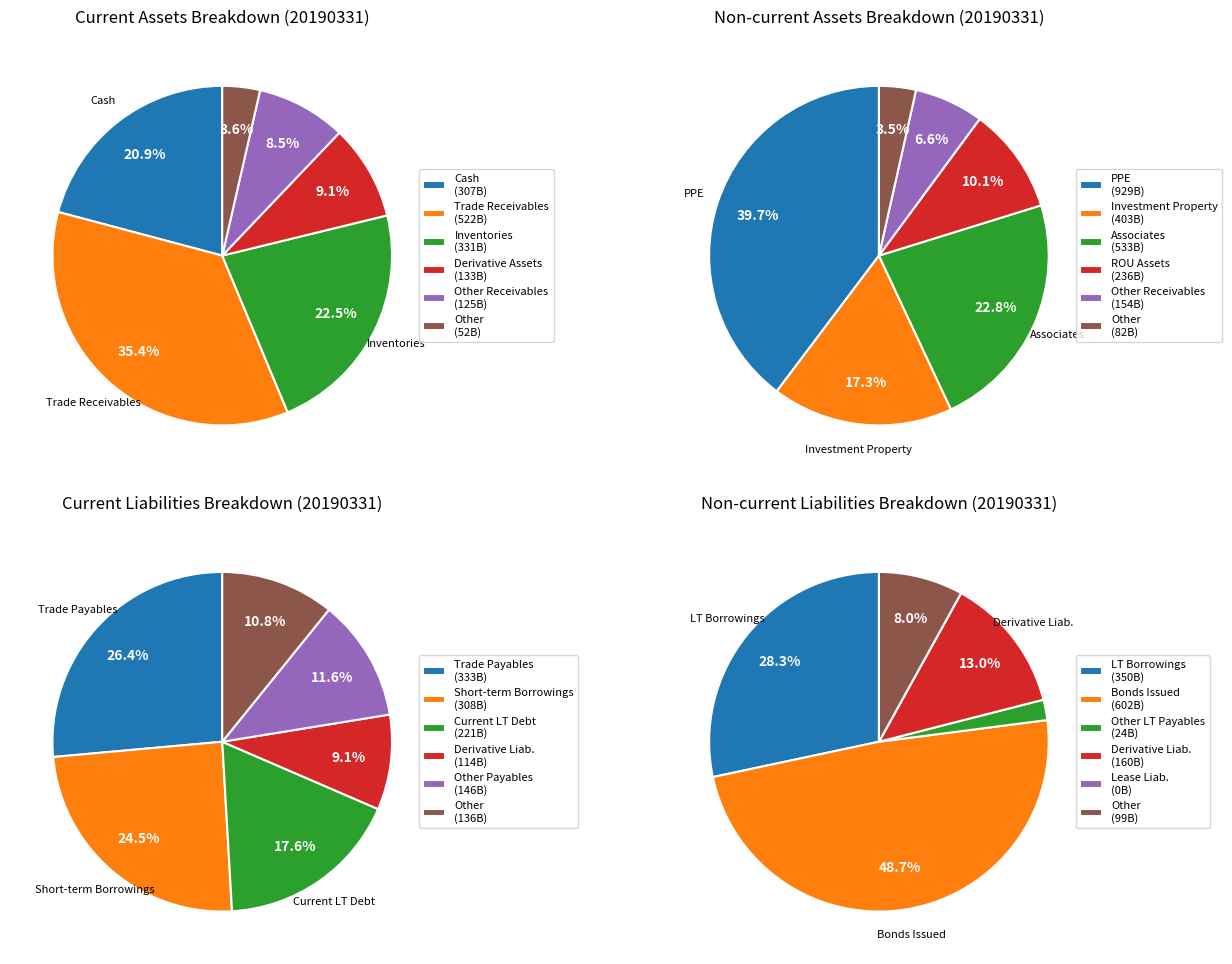

To the nearest percent, what percentage of the pie is Non-current assets?

31%